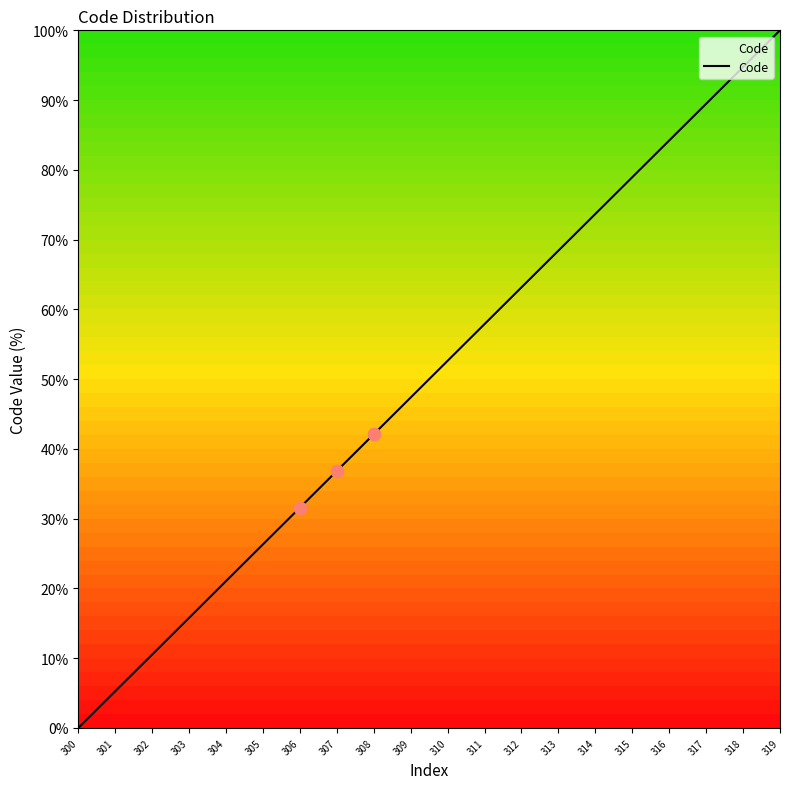

Between 302 and 318, which is larger?

318